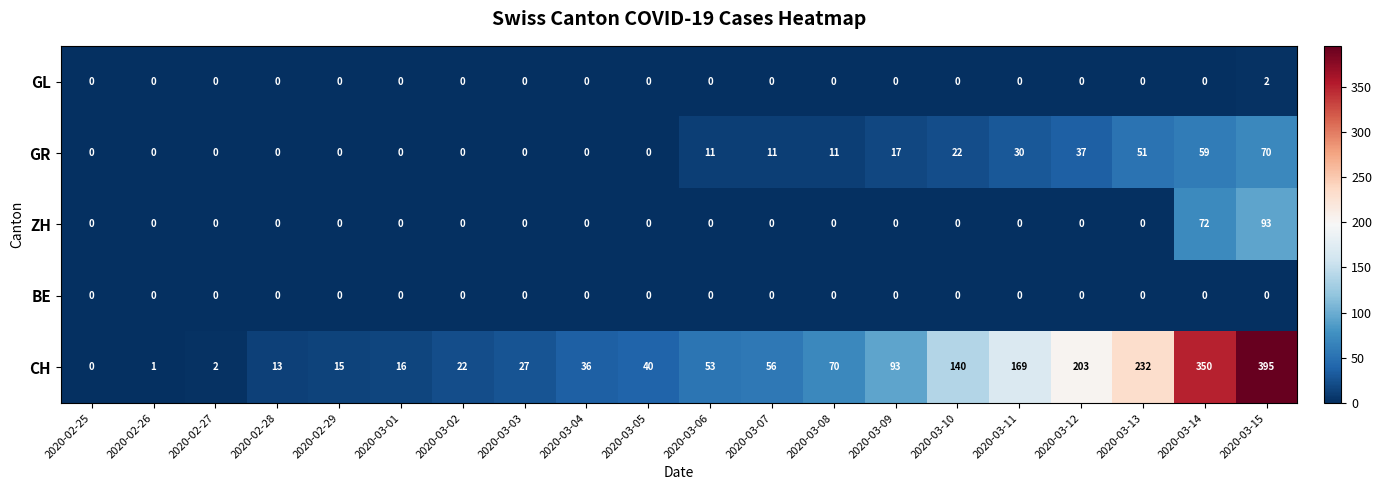

Rank the series by their maximum value, from highest to lowest.

CH, ZH, GR, GL, BE